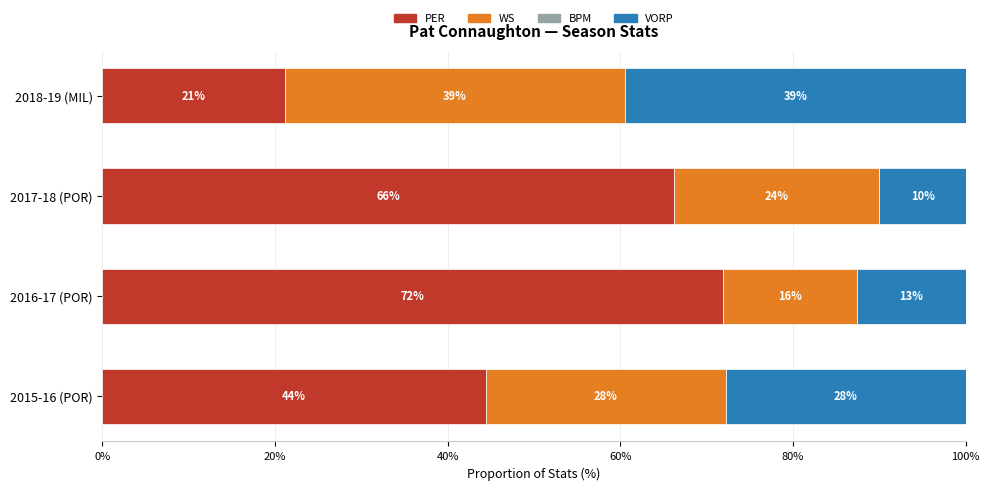

Does the chart contain any negative values?

No